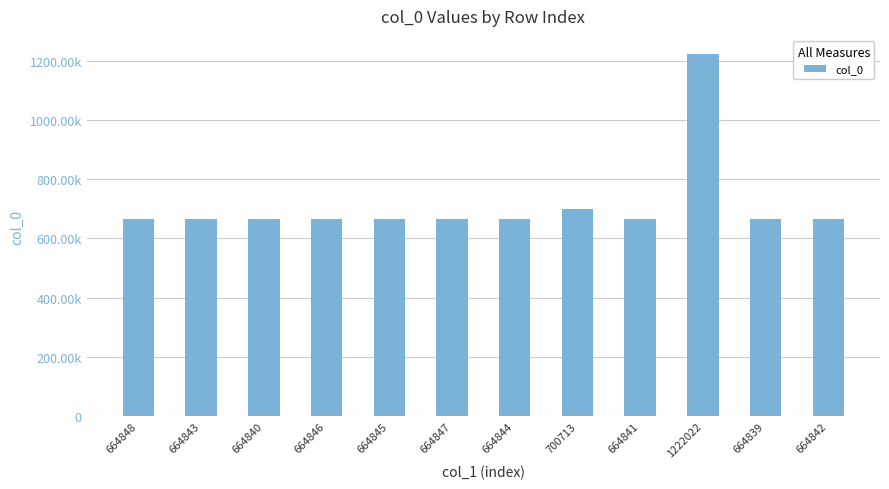

Which label corresponds to the smallest value in the chart?

664839